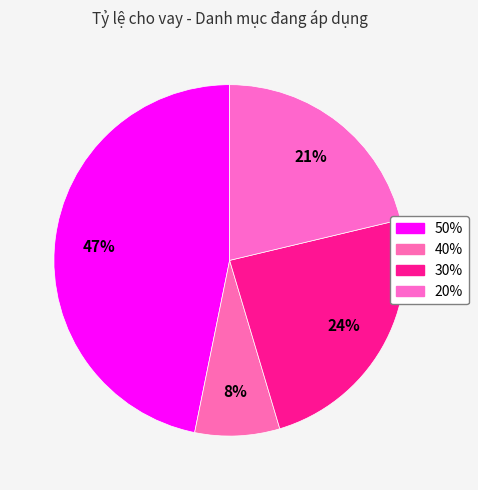

To the nearest percent, what is the combined percentage of 40% and 50%?

55%